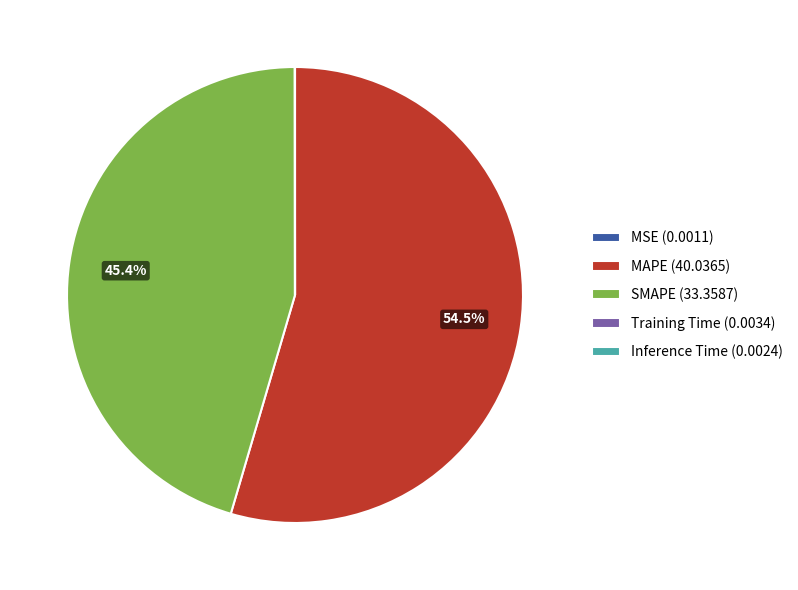

Is there a majority slice in this chart?

Yes